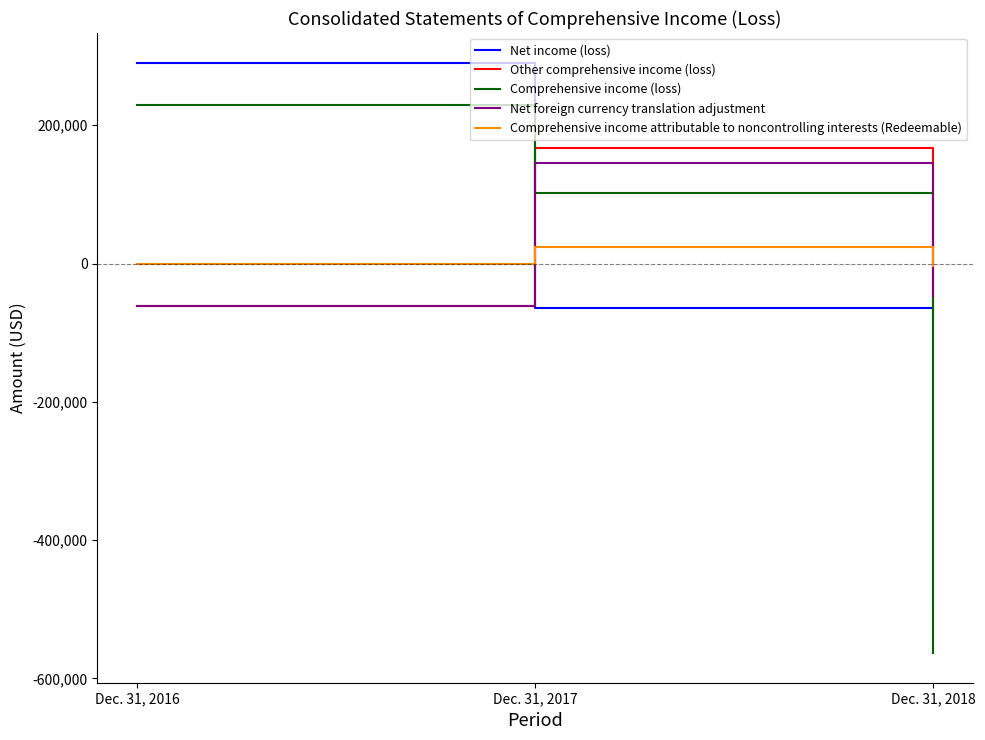

At which label is Comprehensive income (loss) closest to -167397?

Dec. 31, 2017